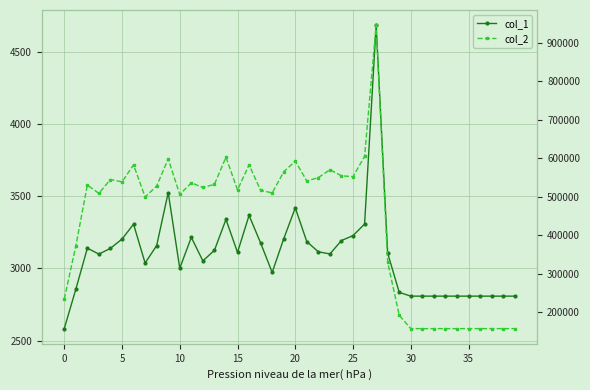

How many lines are shown in the chart?

2